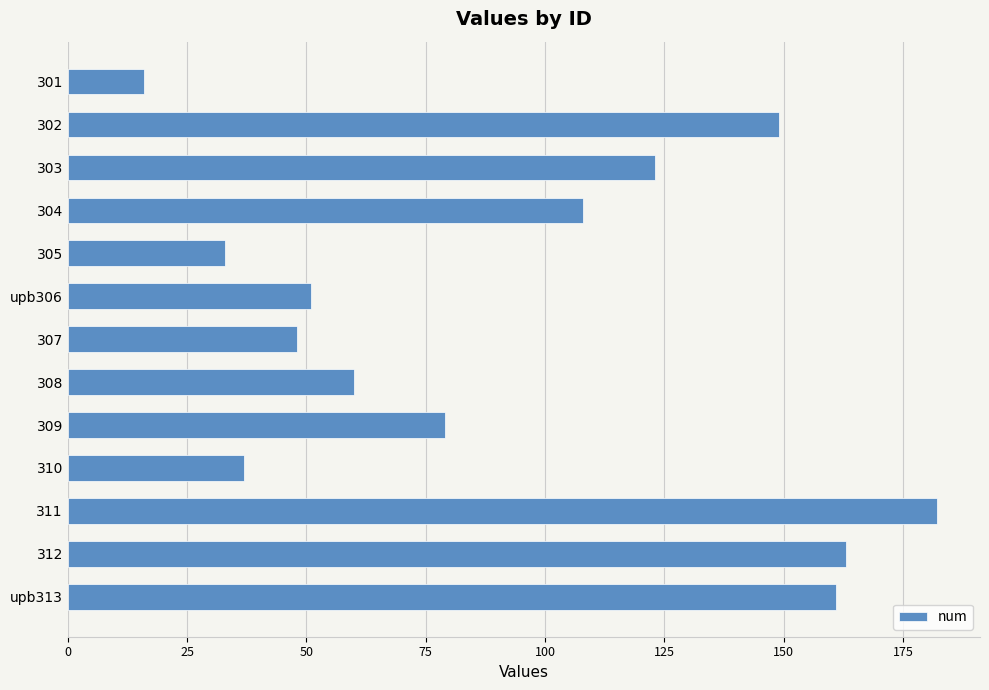

What is the sum of all values?

1210